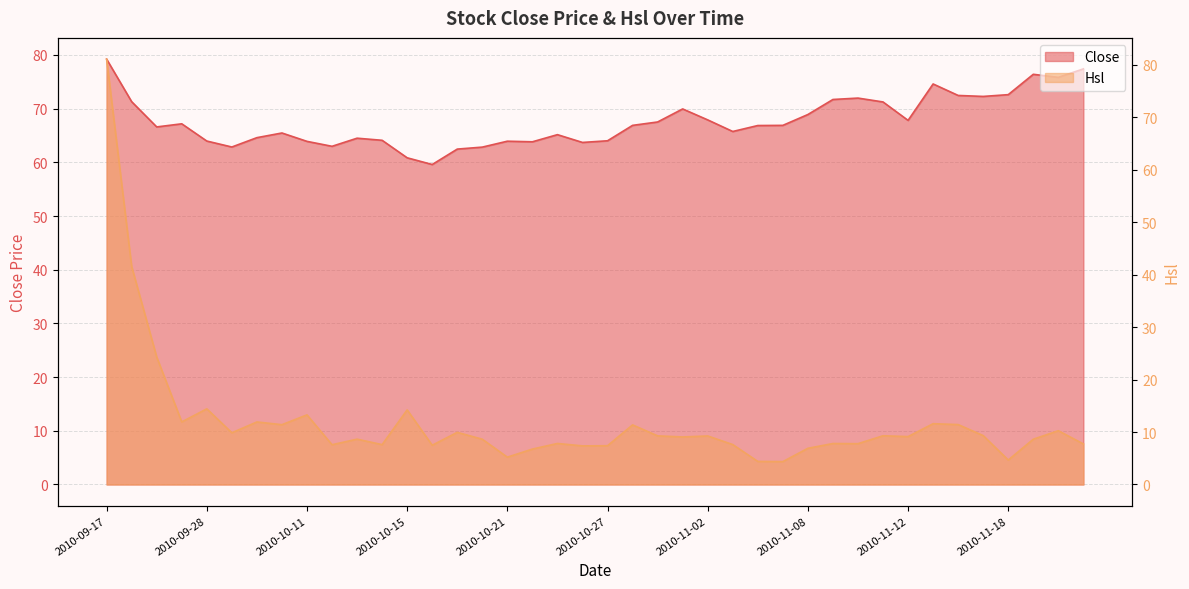

List the series in order of their overall mean, highest first.

Close, Hsl